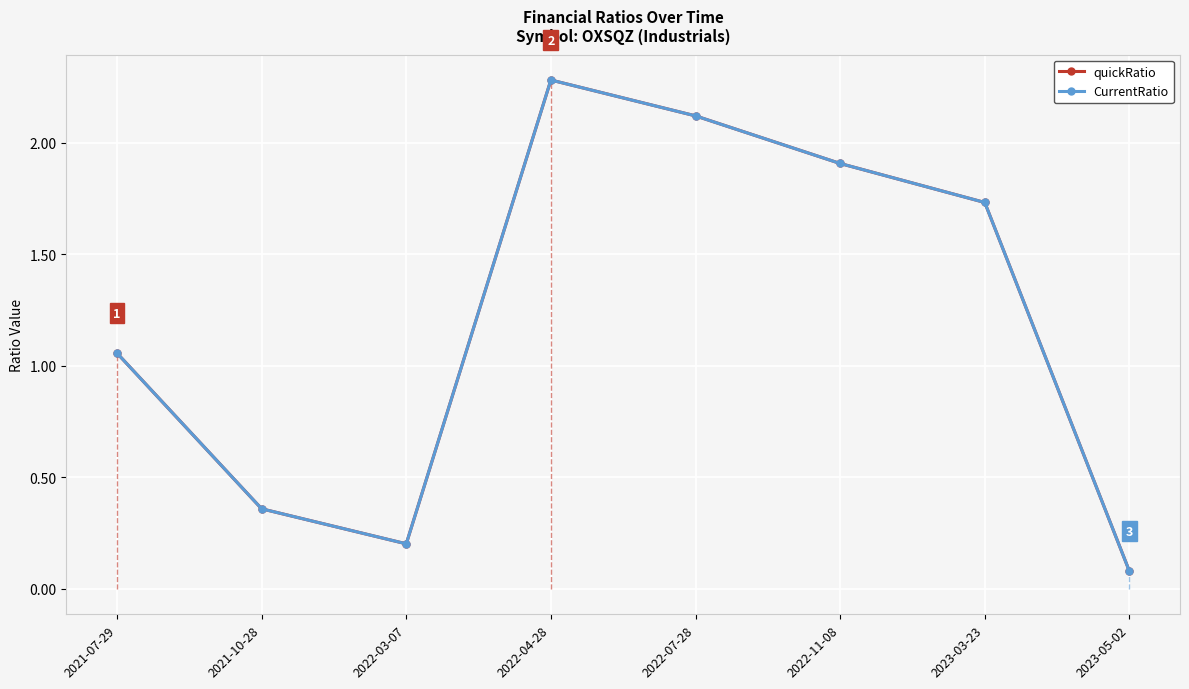

What is the lowest value of the CurrentRatio series?

0.1